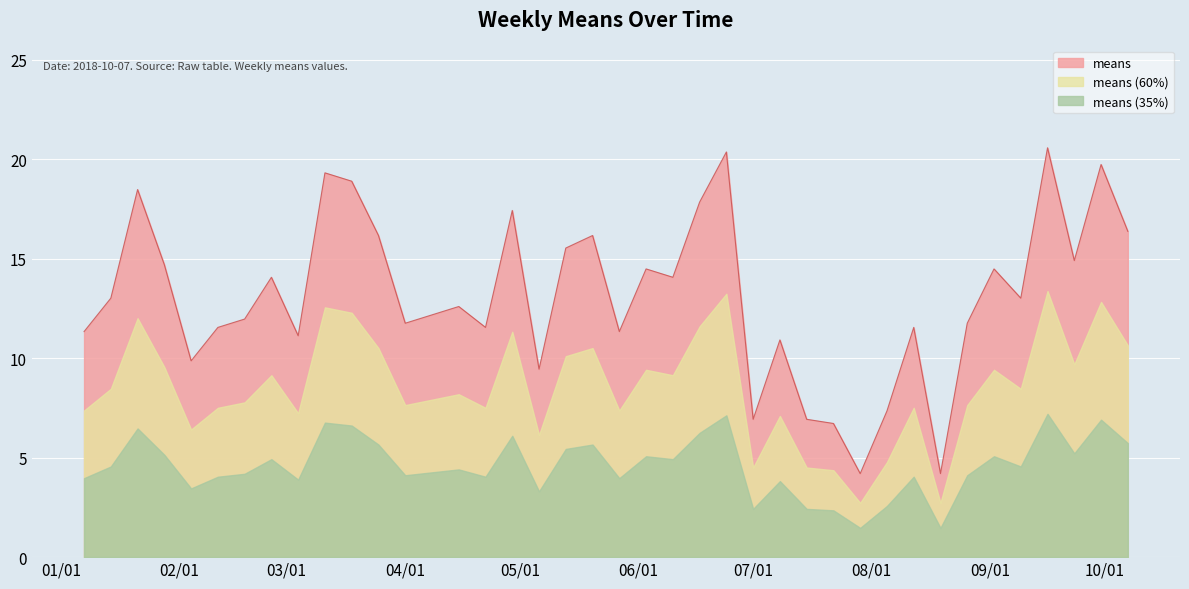

Reading left to right, transcribe all the data shown in this chart.

11.3	13.0	18.5	14.7	9.9	11.6	12.0	14.1	11.1	19.3	18.9	16.2	11.8	12.2	12.6	11.6	17.4	9.4	15.5	16.2	11.3	14.5	14.1	17.9	20.4	6.9	10.9	6.9	6.7	4.2	7.3	11.6	4.2	11.8	14.5	13.0	20.6	14.9	19.7	16.4